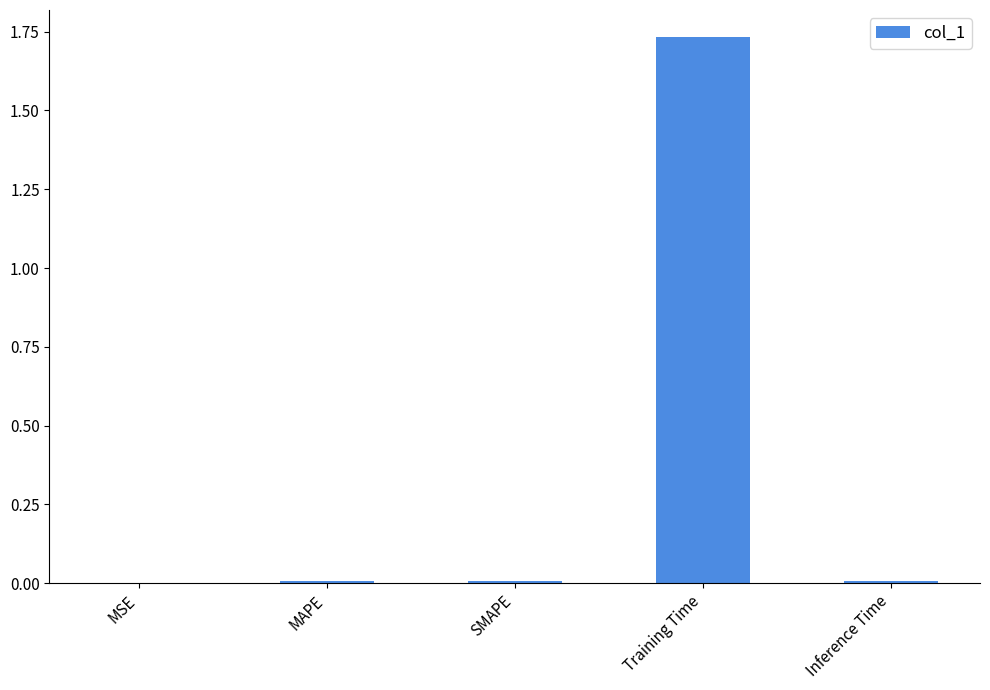

What is the average value?

0.4